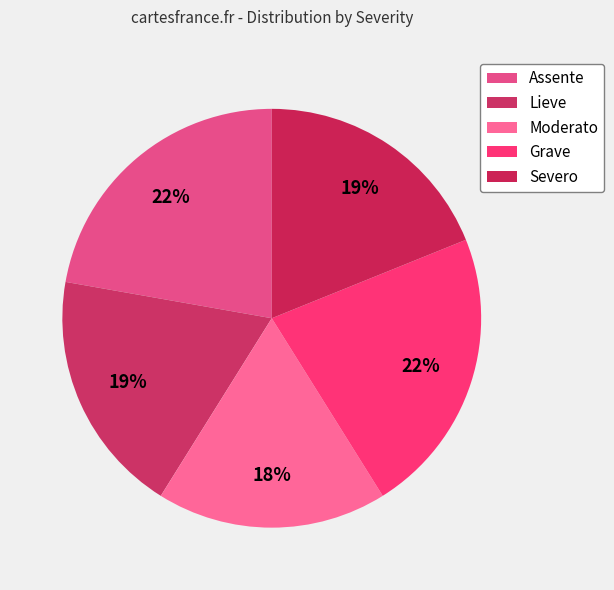

To the nearest percent, what is the difference between the largest and smallest slice percentages?

4%